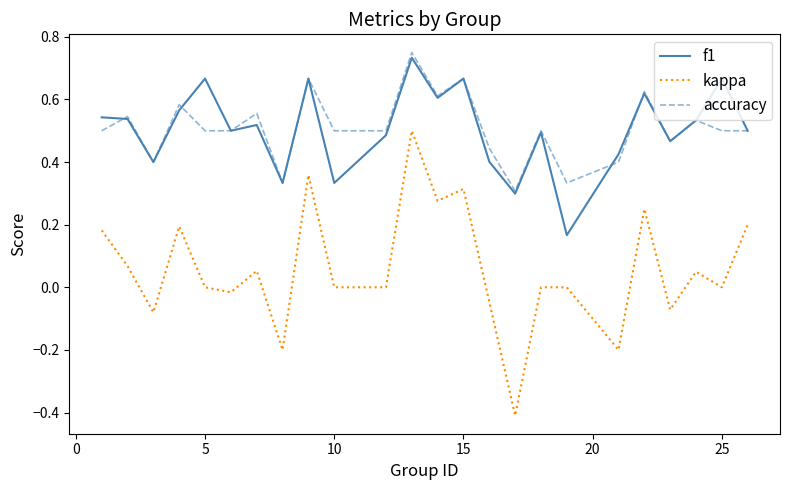

What is the smallest value displayed?

-0.4